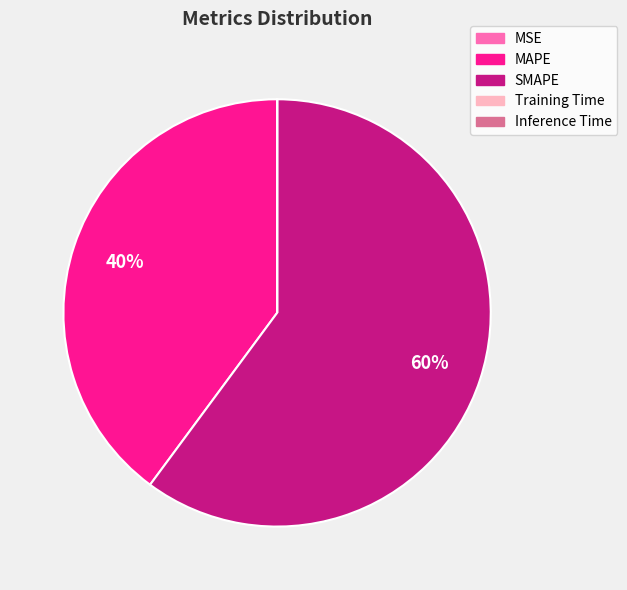

What is the majority slice?

SMAPE